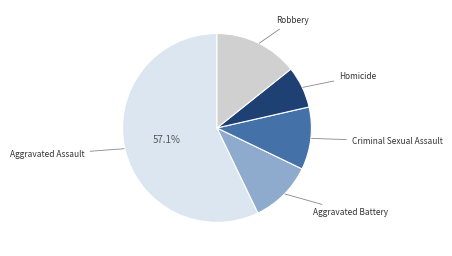

What is the largest slice in the pie chart?

Aggravated Assault